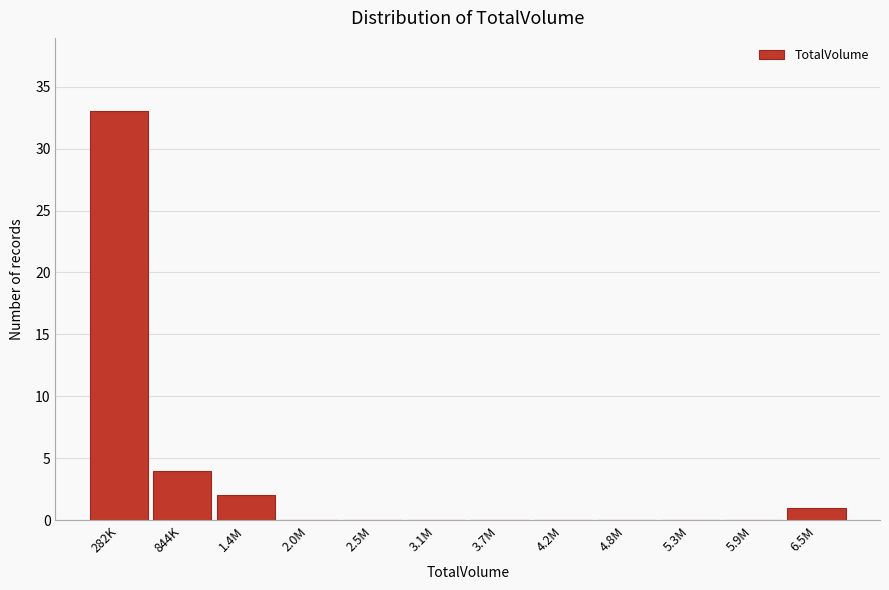

Reading left to right, list all the values displayed in this chart.

282K=33	844K=4	1.4M=2	2.0M=0	2.5M=0	3.1M=0	3.7M=0	4.2M=0	4.8M=0	5.3M=0	5.9M=0	6.5M=1